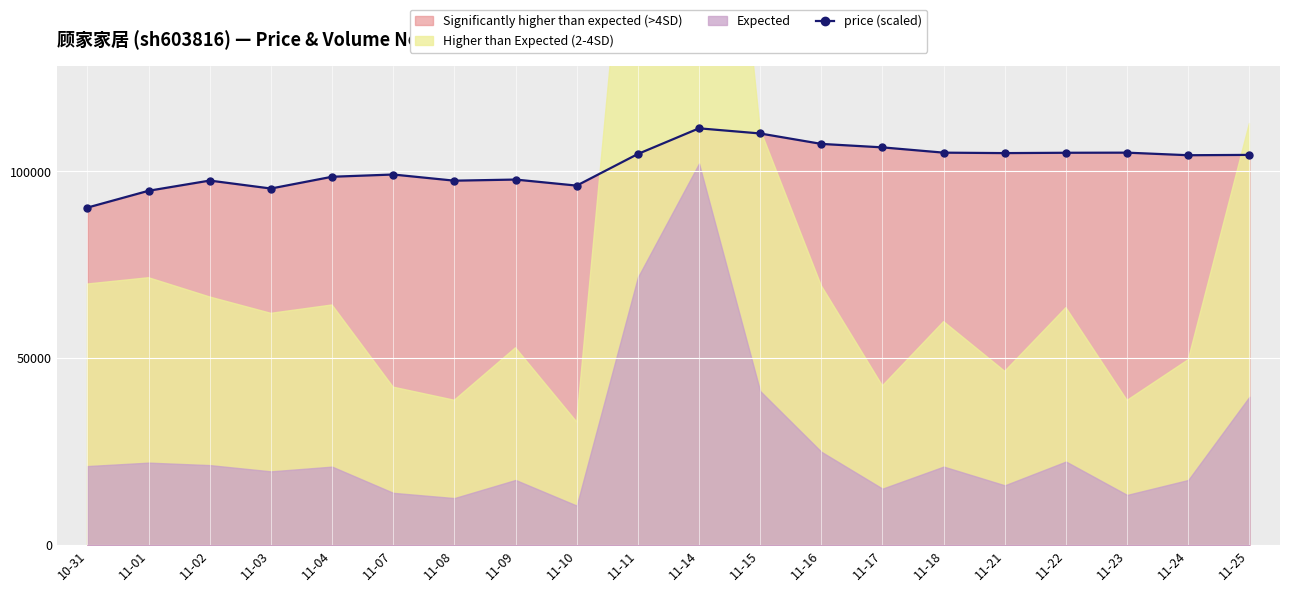

Rank the categories by value from highest to lowest.

11-14, 11-15, 11-16, 11-17, 11-18, 11-23, 11-22, 11-21, 11-11, 11-25, 11-24, 11-07, 11-04, 11-09, 11-02, 11-08, 11-10, 11-03, 11-01, 10-31